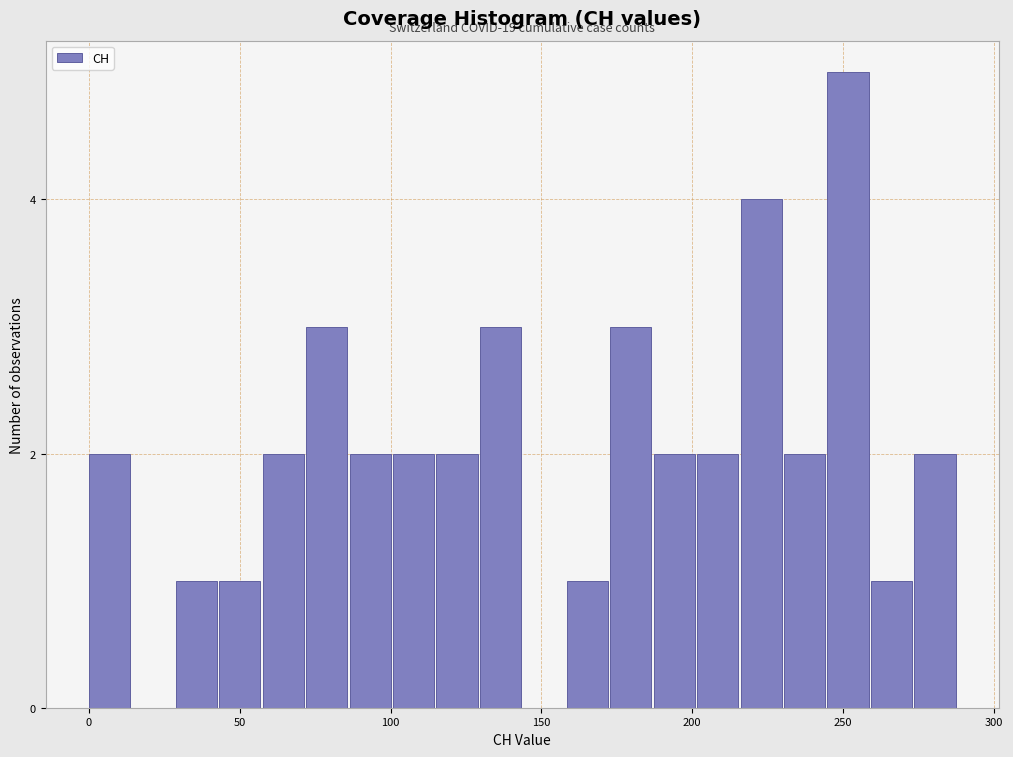

Around what value on the x-axis is the tallest bar? Give the approximate position of its centre, as read against the axis.

250